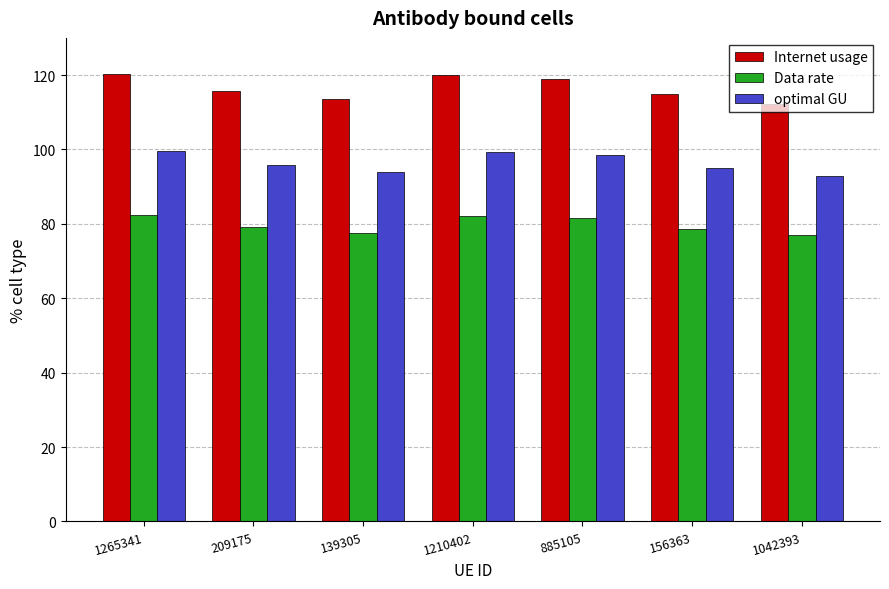

What is the label of the 6th bar from the right?

209175